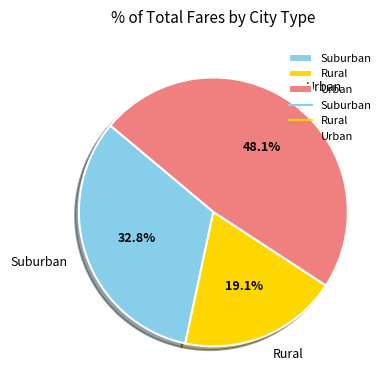

What portion of the pie excludes Rural?

80.9%